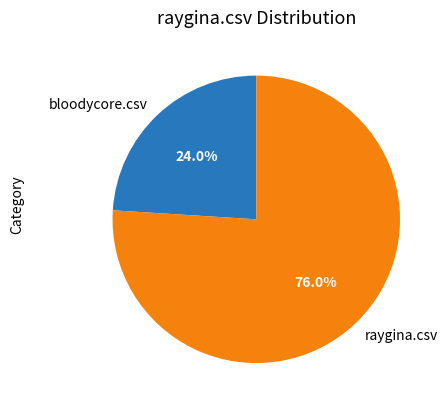

What percentage is NOT represented by raygina.csv?

24.0%